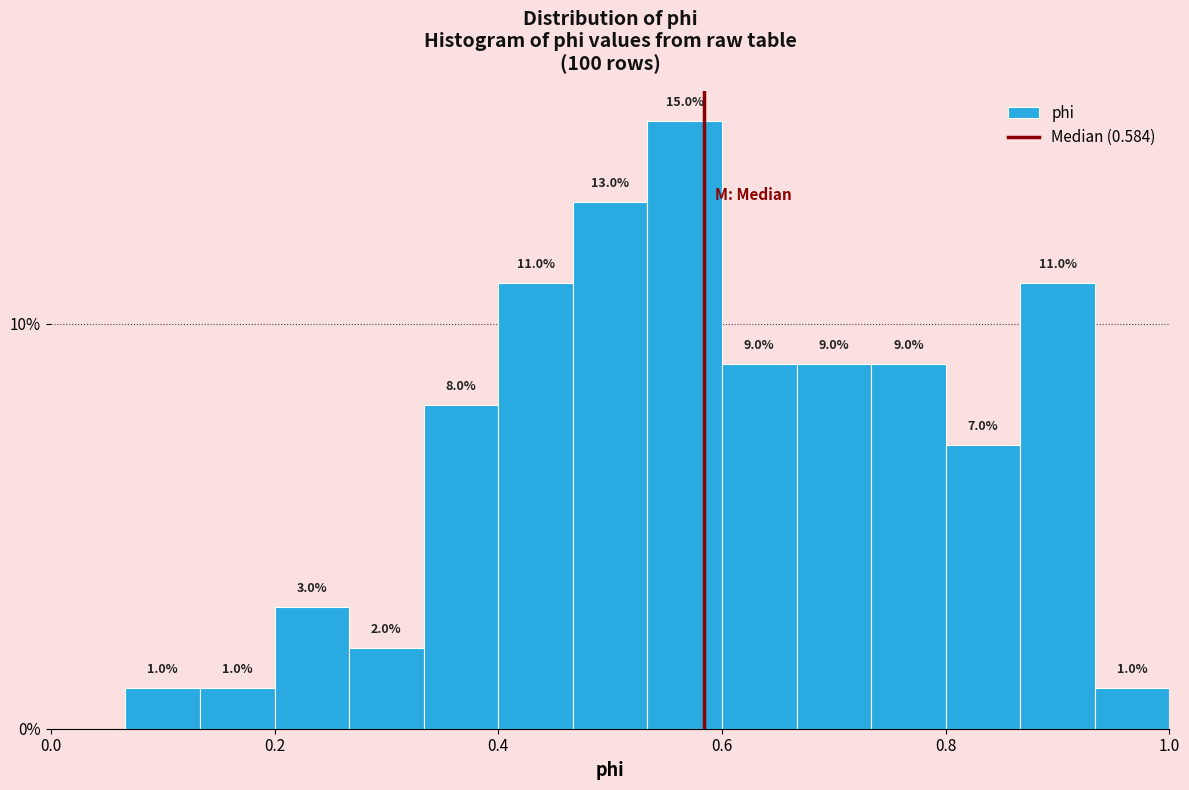

Around what value on the x-axis is the tallest bar? Give the approximate position of its centre, as read against the axis.

0.56